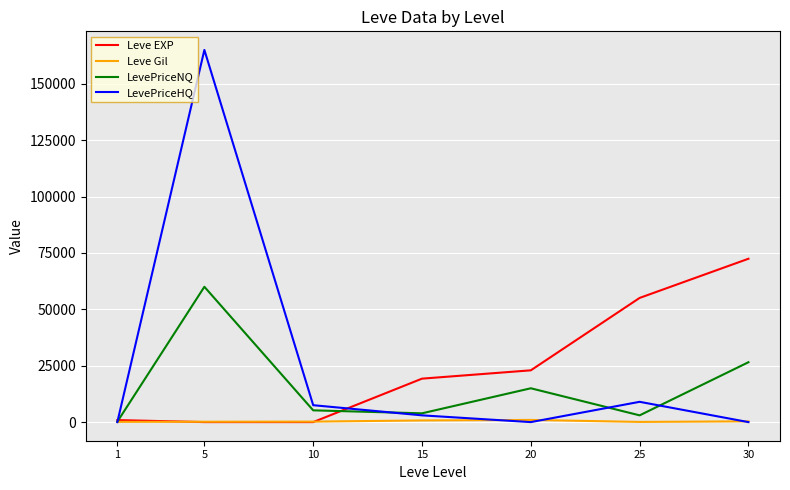

What is the highest value of the Leve EXP series?

72430.0